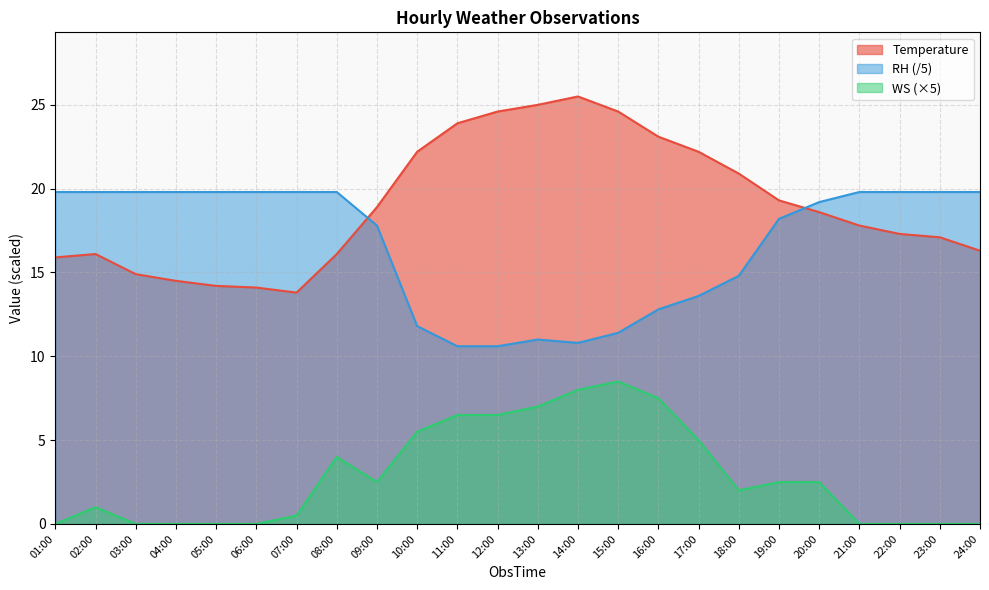

What position from the left is 04:00?

4